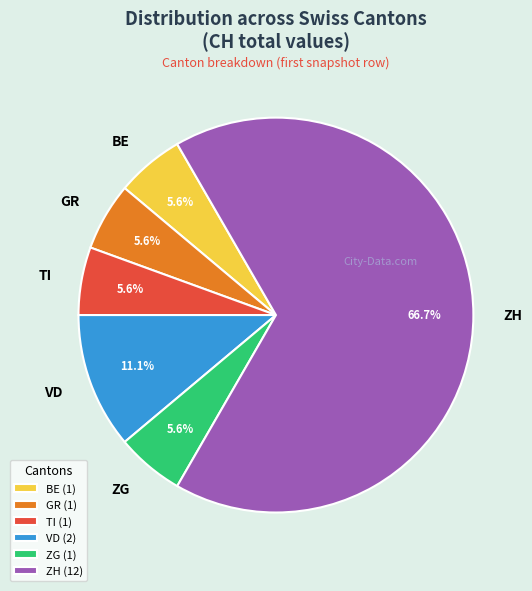

To the nearest percent, what is the difference between the largest and smallest slice percentages?

61%